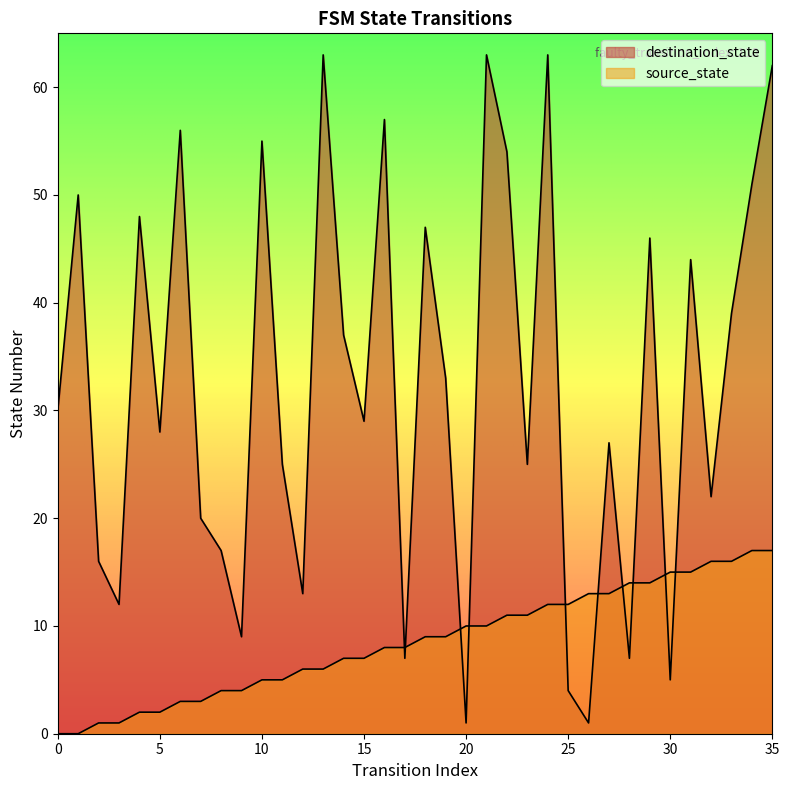

What is the value of the source_state point at the 27th from the left?

13